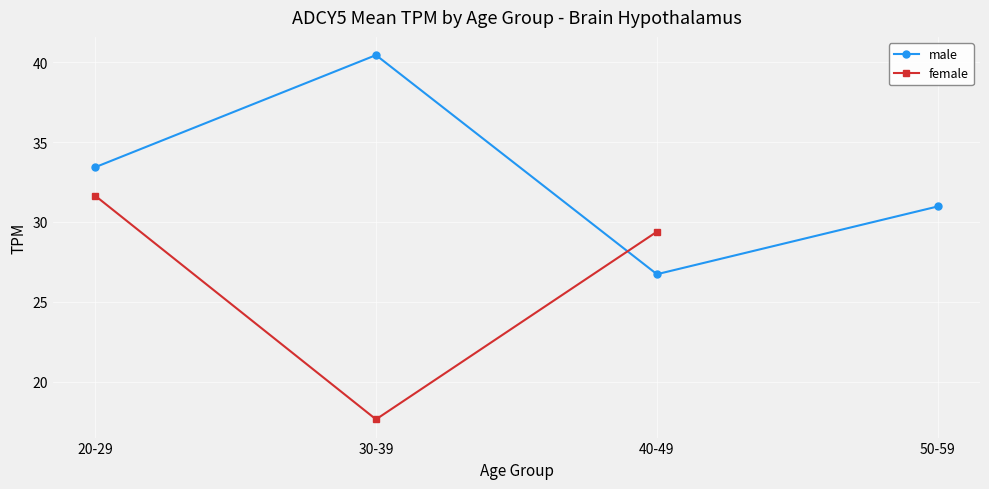

How many interior local valleys does the male series have?

1